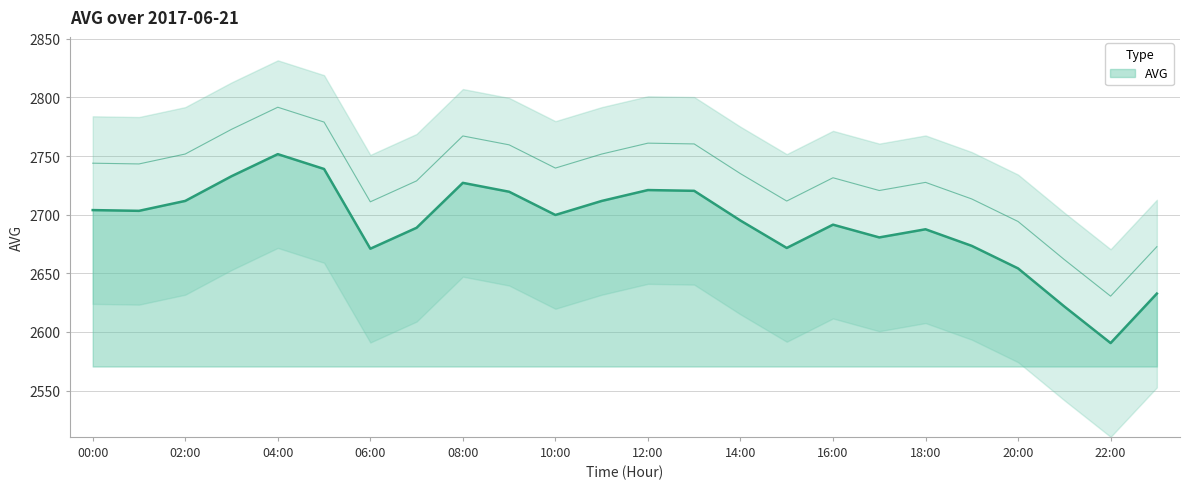

What is the label of the 12th point from the right?

12:00